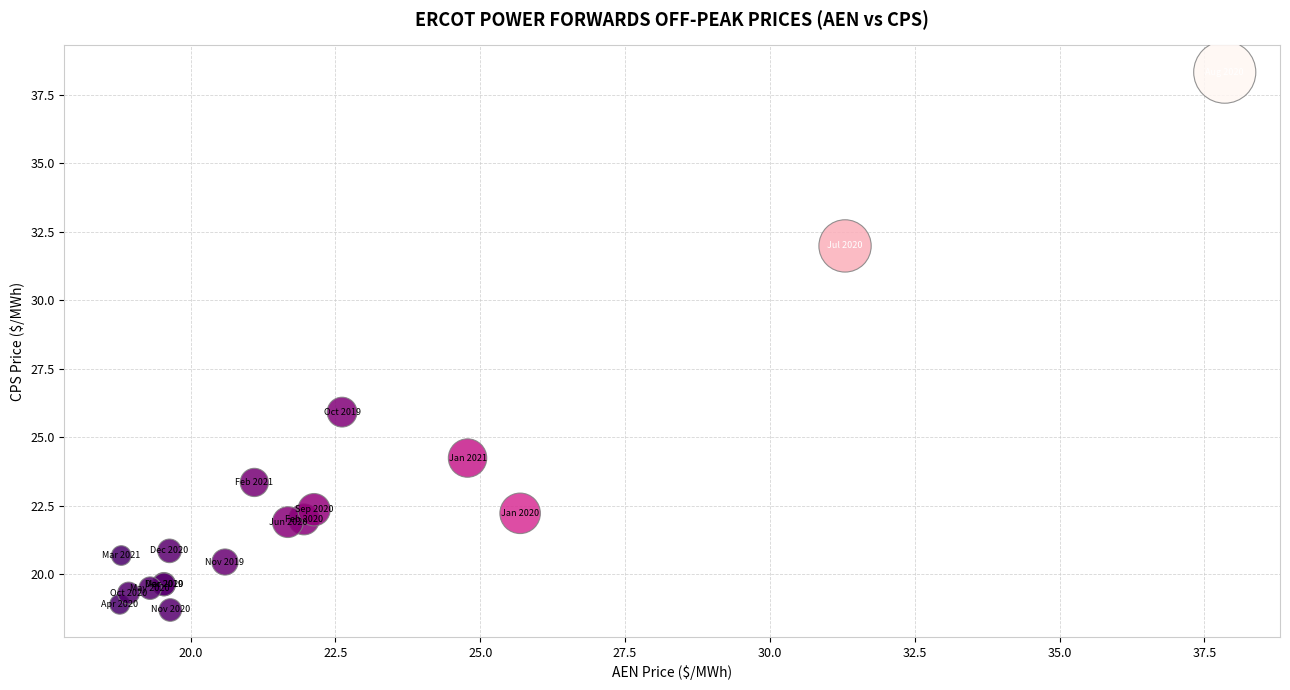

What Y value in the scatter plot is closest to 28?

25.9